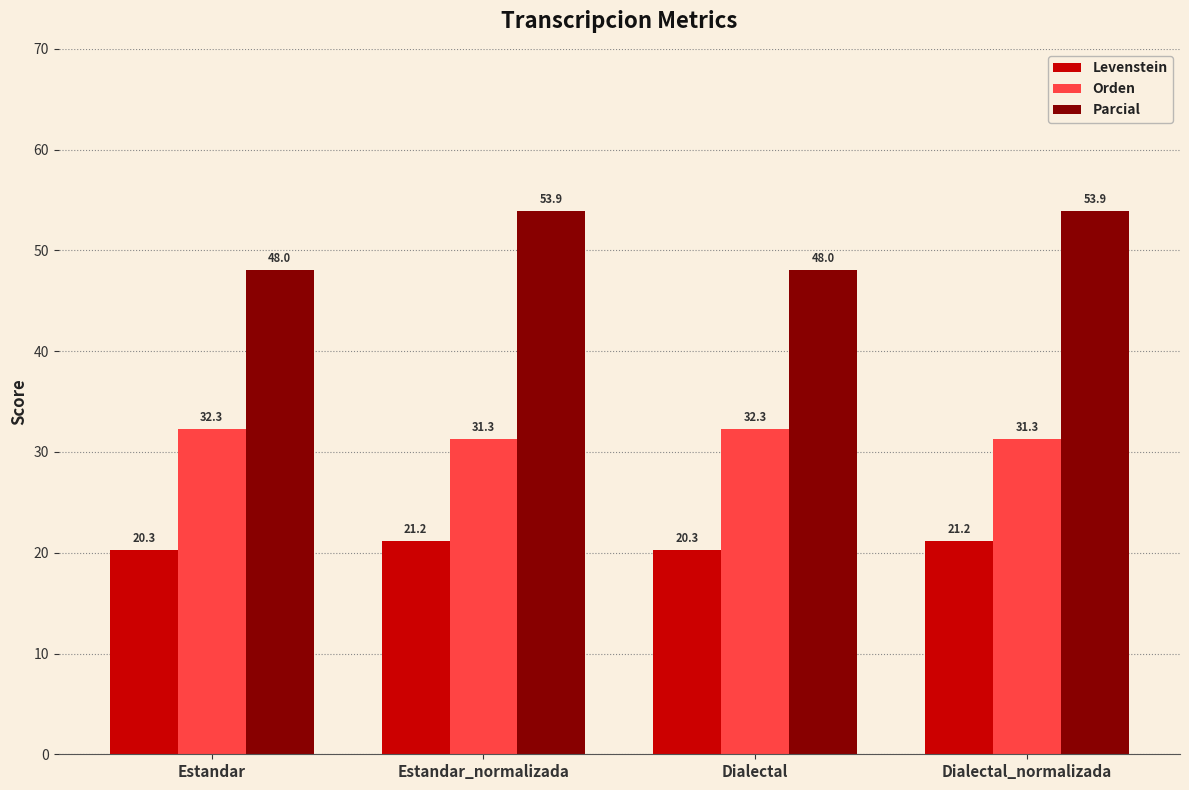

What is the difference between the second highest and minimum values in the Levenstein series?

0.9